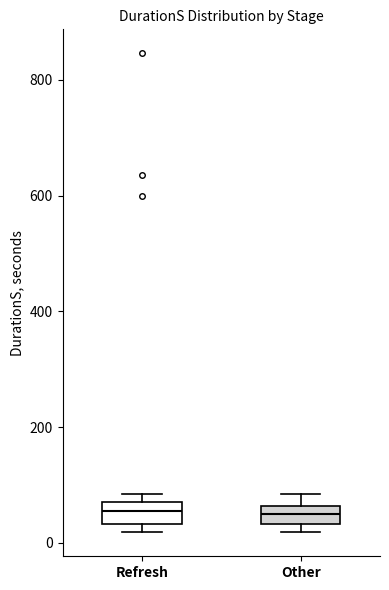

Reading left to right, read every box against the y-axis: the position of its median line, the range the box covers, and the ends of its whiskers. The values are not printed on the chart, so give them approximately, as read against the axis.

Refresh: median 60, box 40 to 80, whiskers 20 to 80 (just above the box's upper edge)
Other: median 40 (inside the box), box 40 to 60, whiskers 20 to 80